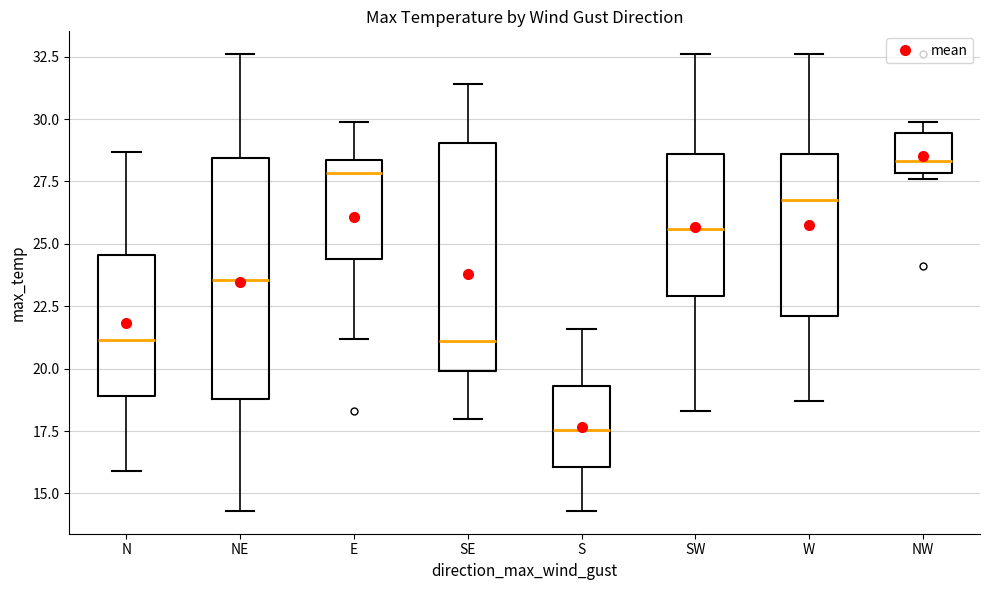

Reading left to right, read every box against the y-axis: the position of its median line, the range the box covers, and the ends of its whiskers. The values are not printed on the chart, so give them approximately, as read against the axis.

N: median 21.0, box 19.0 to 24.5, whiskers 16.0 to 28.5
NE: median 23.5, box 19.0 to 28.5, whiskers 14.5 to 32.5
E: median 28.0, box 24.5 to 28.5, whiskers 21.0 to 30.0
SE: median 21.0, box 20.0 to 29.0, whiskers 18.0 to 31.5
S: median 17.5, box 16.0 to 19.5, whiskers 14.5 to 21.5
SW: median 25.5, box 23.0 to 28.5, whiskers 18.5 to 32.5
W: median 27.0, box 22.0 to 28.5, whiskers 18.5 to 32.5
NW: median 28.5, box 28.0 to 29.5, whiskers 27.5 to 30.0